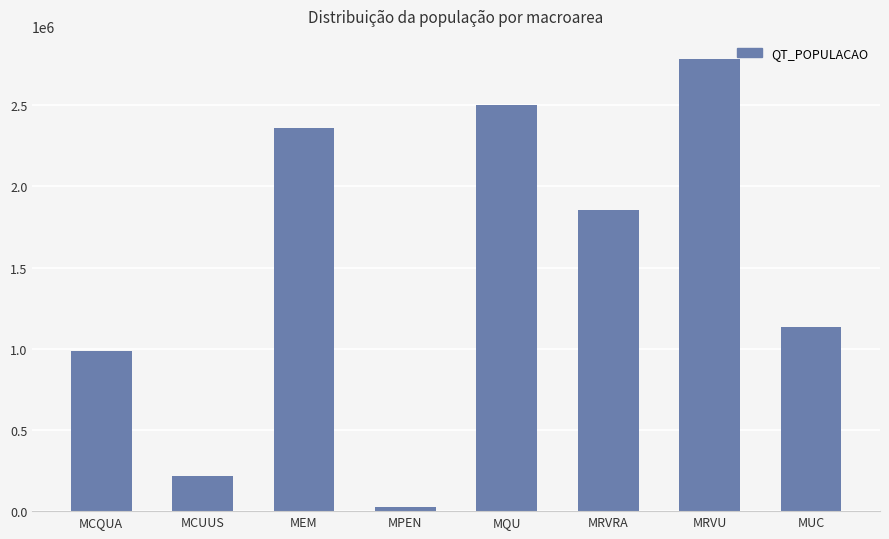

Are the bars grouped side by side (vs. stacked)?

No